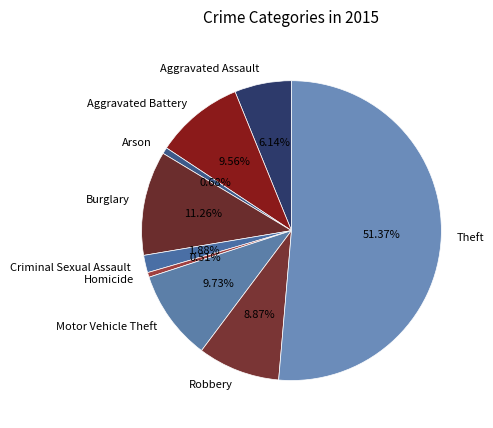

Approximately how many times larger is the value at Robbery compared to Criminal Sexual Assault?

4.7